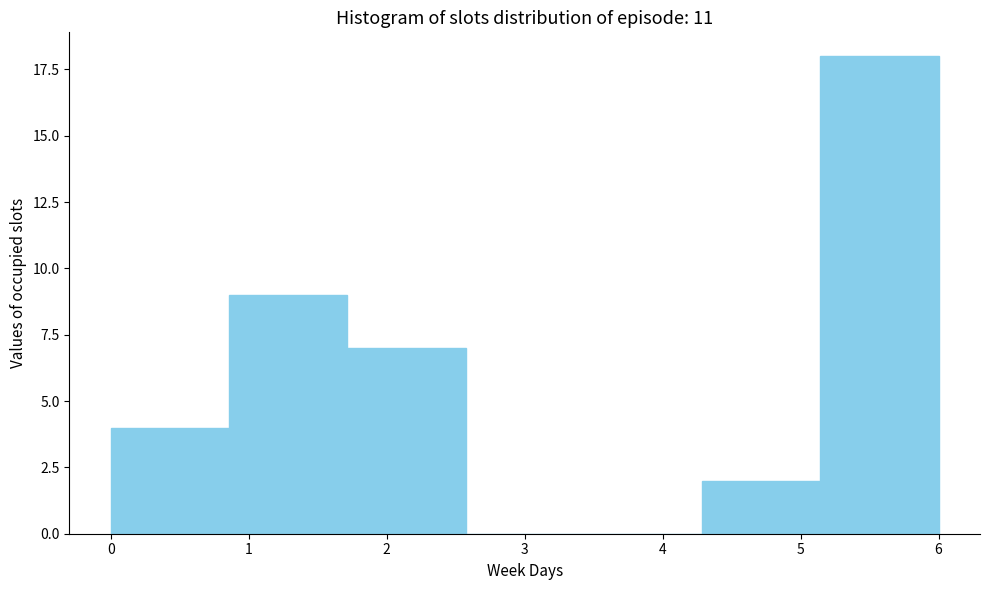

Reading left to right, list all the values displayed in this chart.

0=4	1=9	2=7	3=0	4=0	5=2	6=18